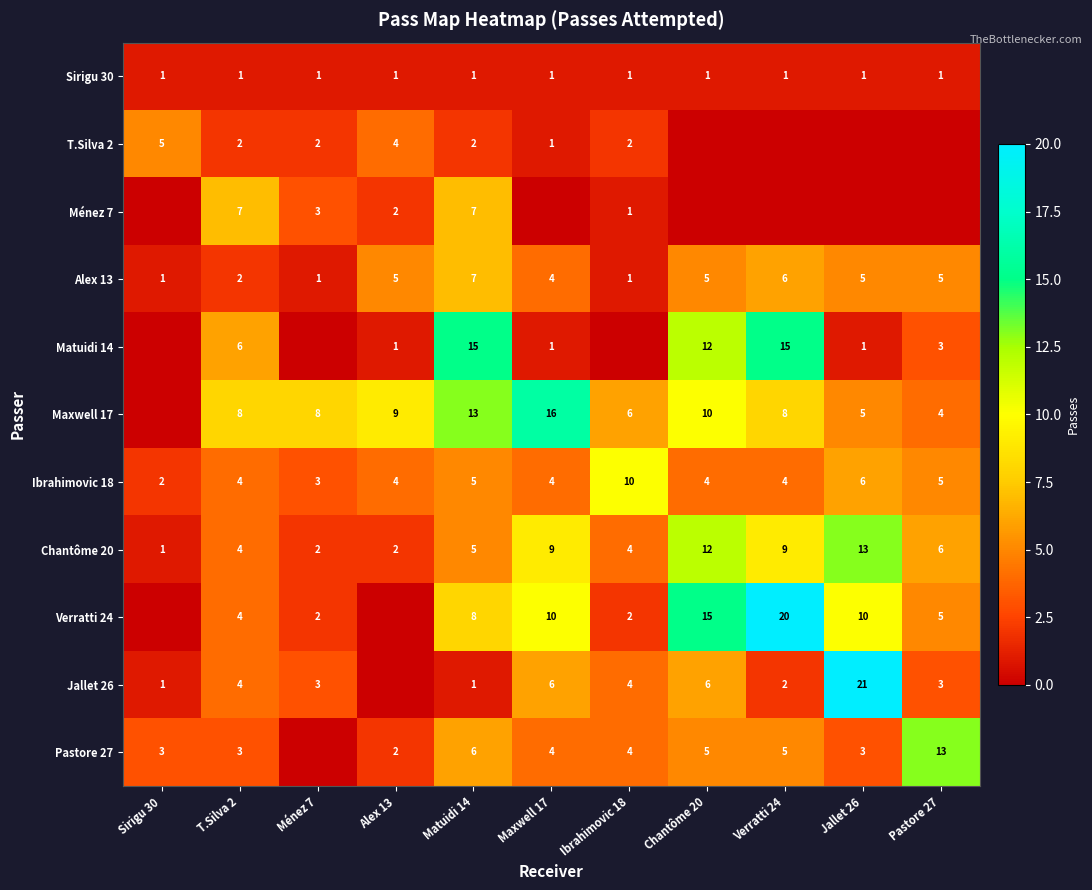

What is the difference between the Verratti 24 values at Chantôme 20 and T.Silva 2?

11